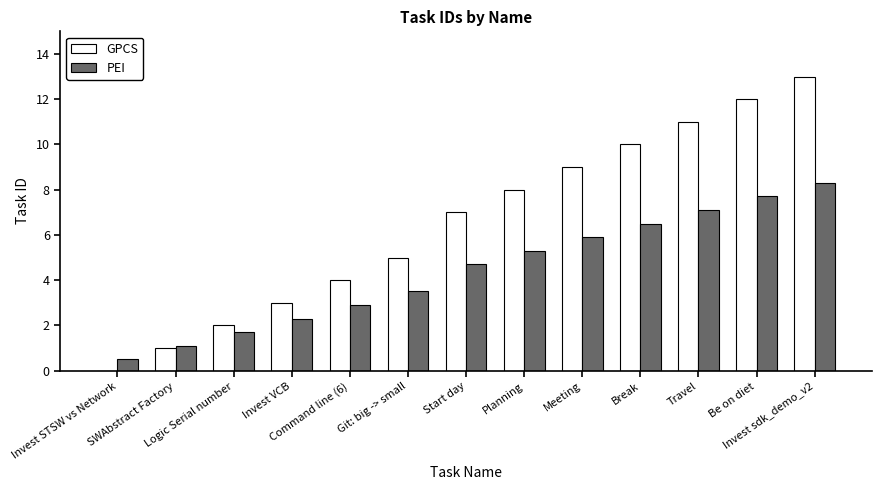

At which category does the chart reach its peak across all series?

Invest sdk_demo_v2